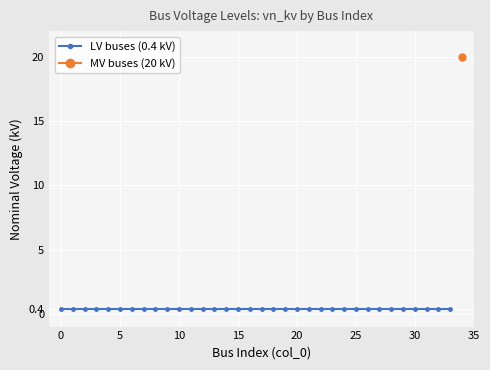

How many categories are shown in the chart?

35